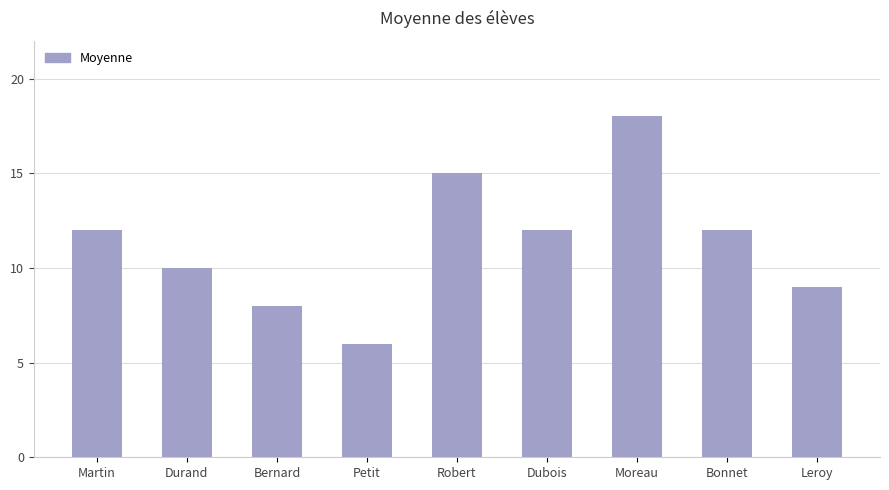

At which category does the chart reach its peak across all series?

Moreau